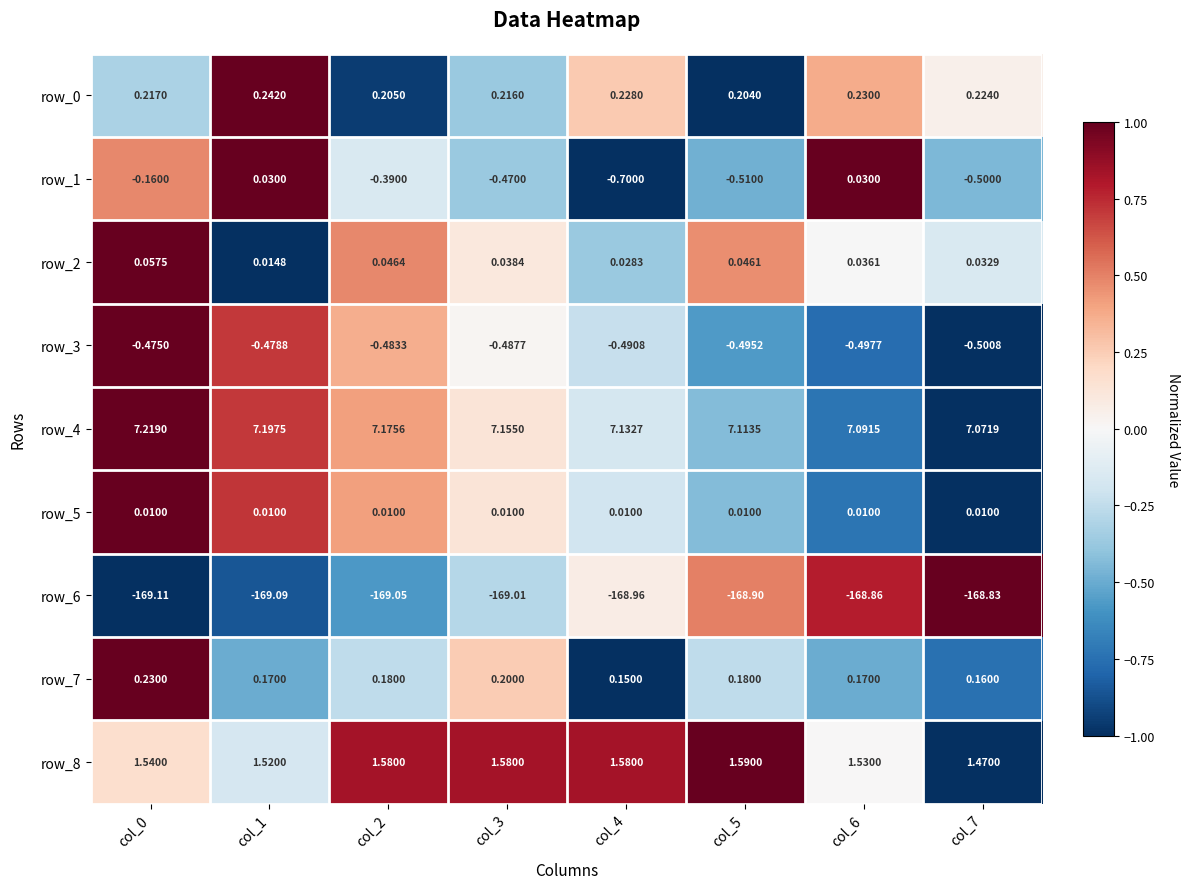

What is the spread (max minus min) of values at col_1?

176.3